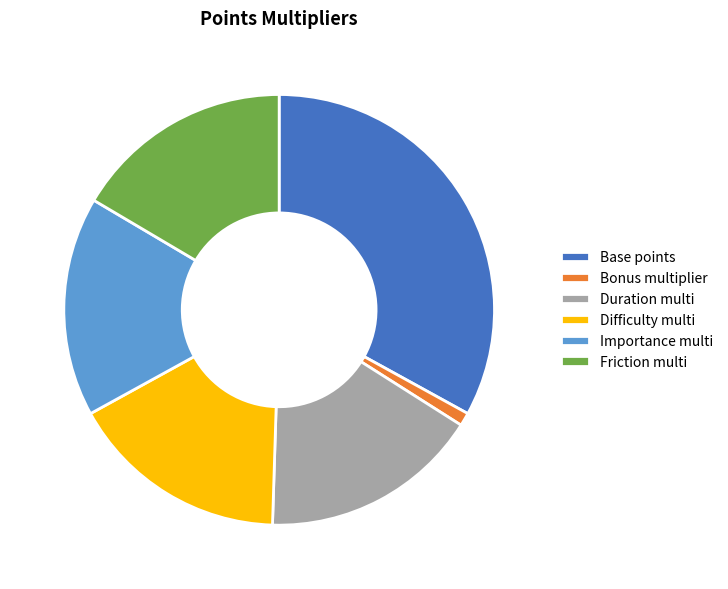

How many segments does this pie chart have?

6